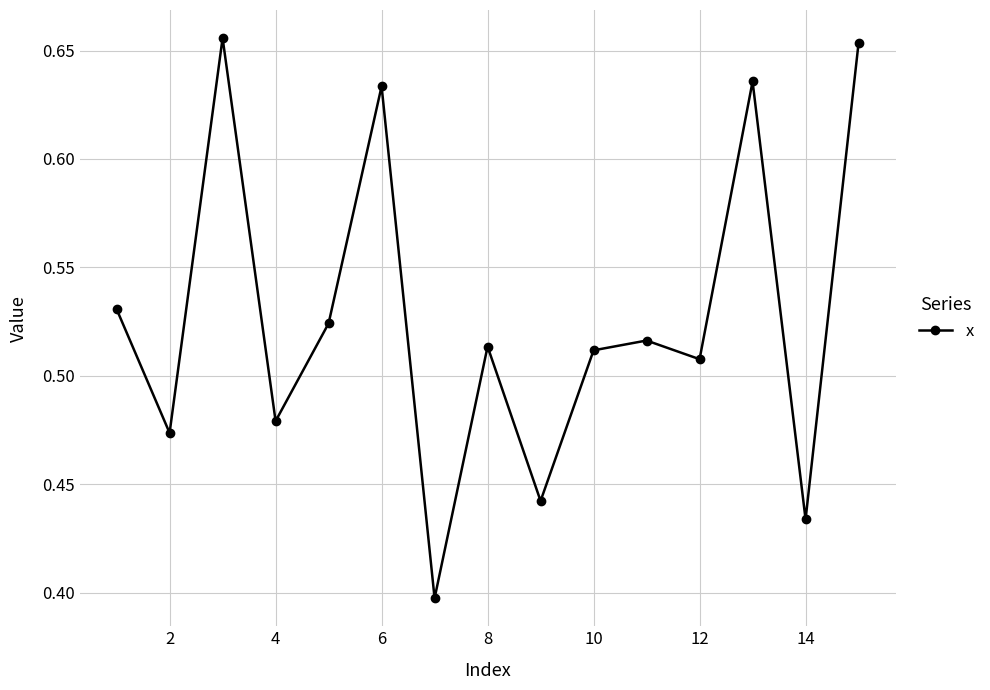

What is the sum of all values?

7.9